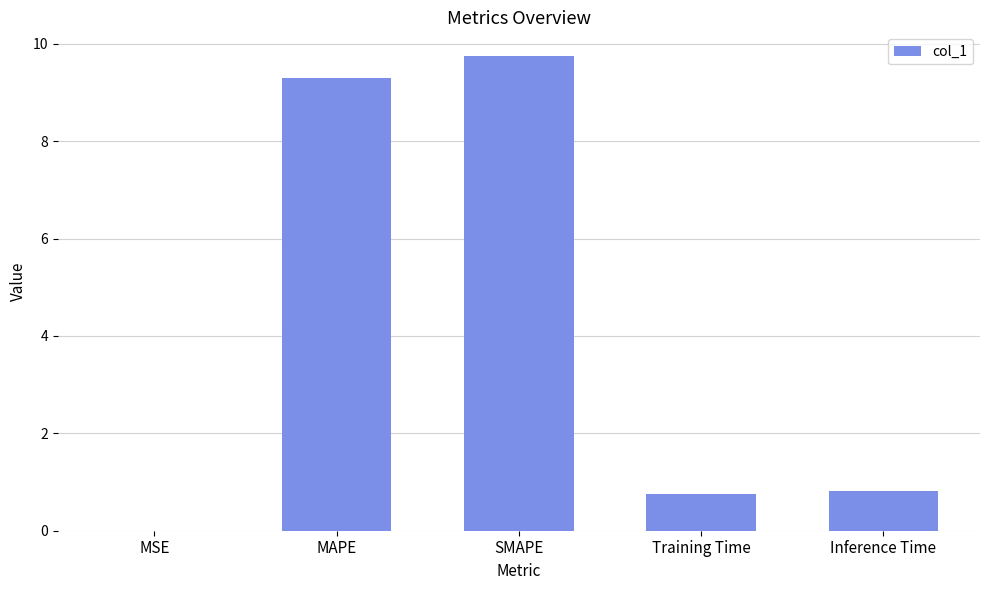

What is the maximum value shown in the chart?

9.7